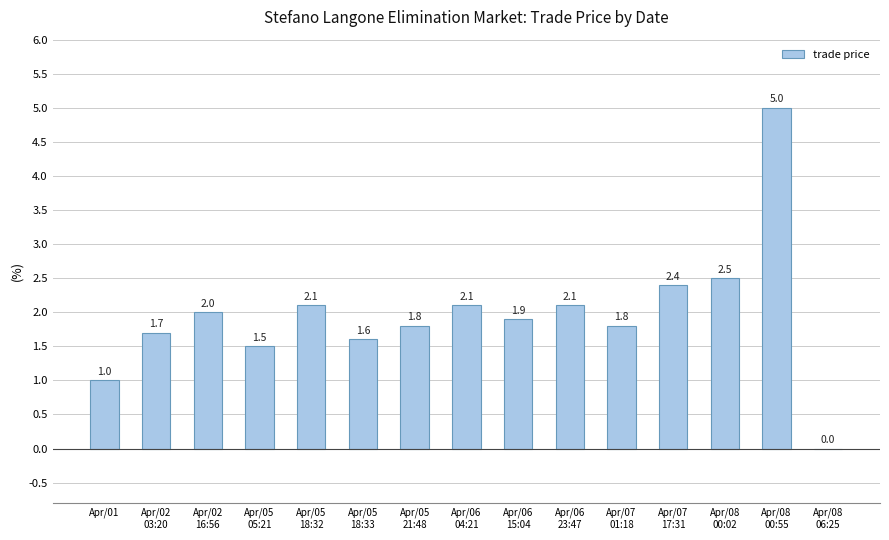

What is the sum of all values?

29.5